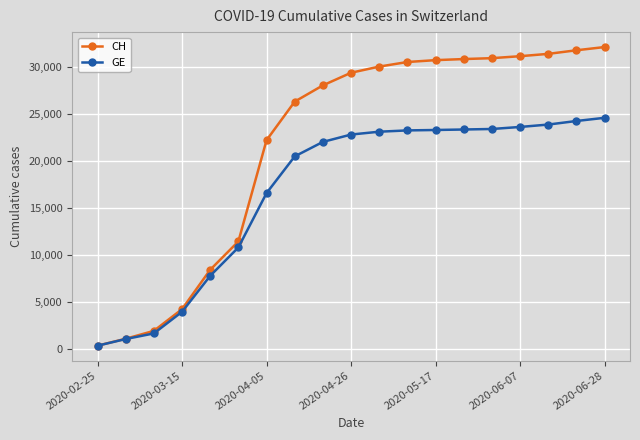

What is the value of the CH point at the 9th from the left?

28063